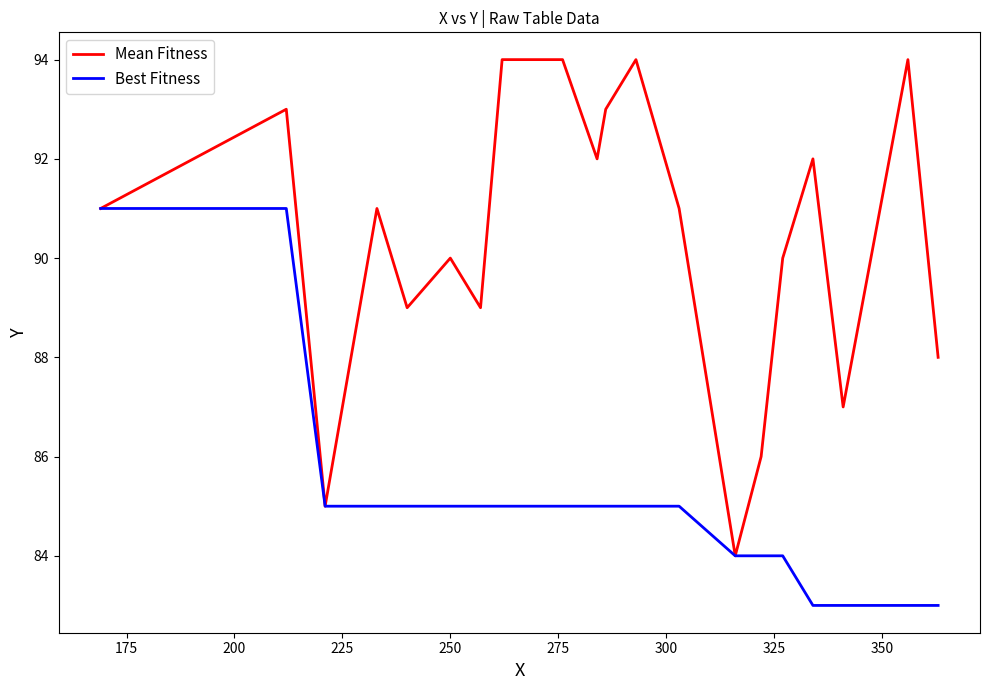

Rank the series by their maximum value, from lowest to highest.

Best Fitness, Mean Fitness